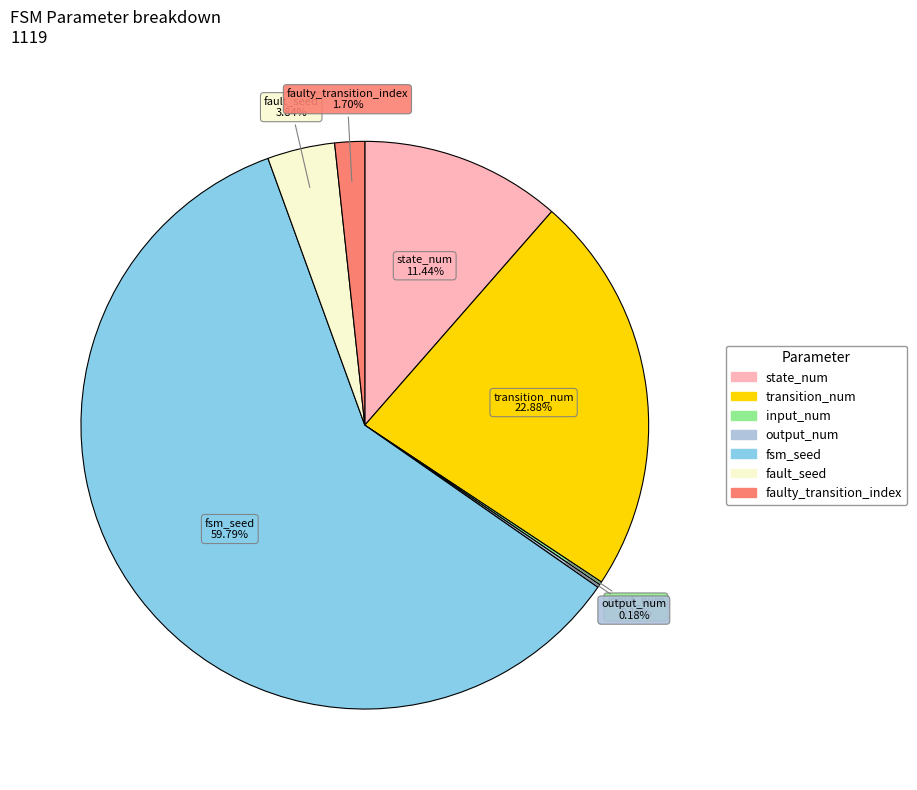

Which category has the biggest portion of the pie?

fsm_seed